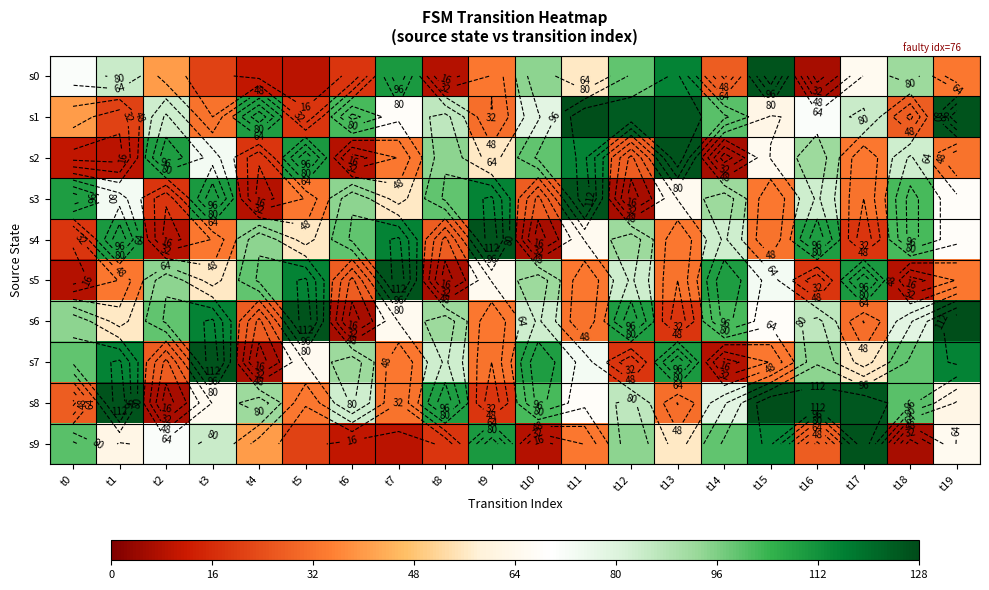

At t18, list the series in order from largest to smallest.

s3, s4, s8, s7, s0, s2, s6, s1, s5, s9